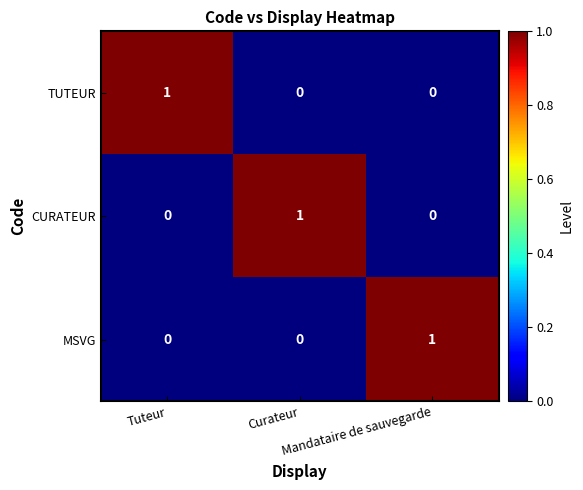

At how many categories does at least one series exceed 0?

3